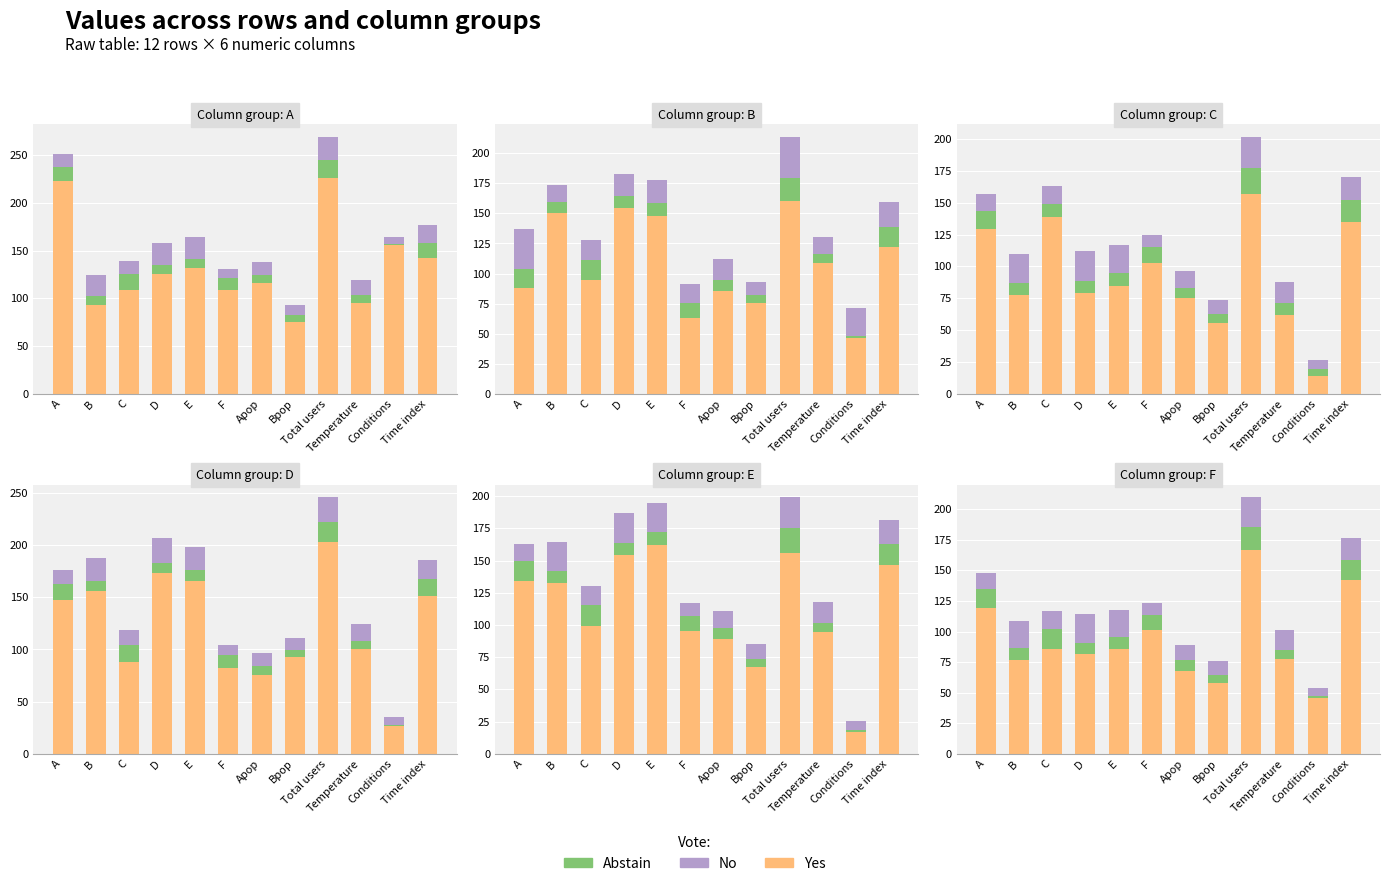

List the series in order of their peak value, lowest first.

Abstain, No, Yes